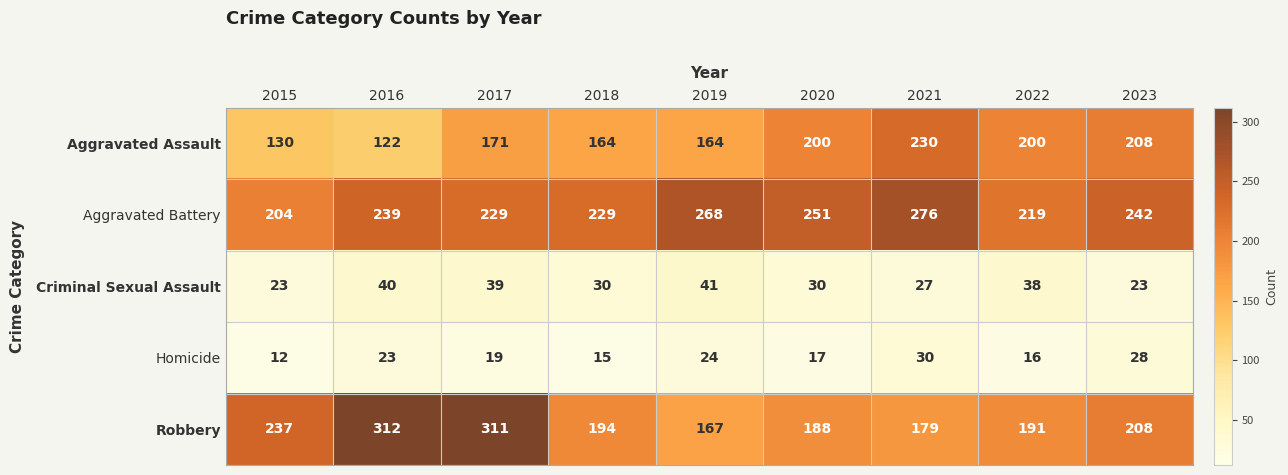

What value does the Criminal Sexual Assault series have at 2016, to the nearest 10?

40